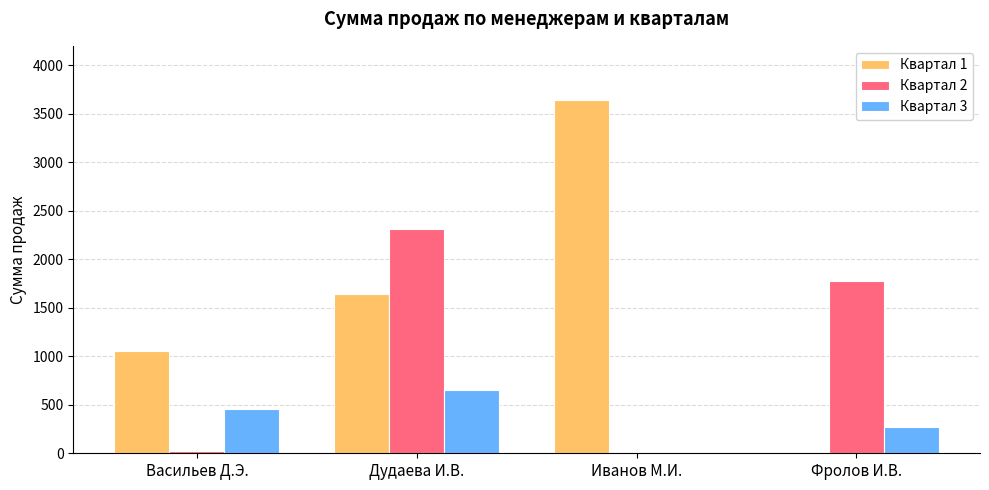

Reading left to right, extract all data points from this chart.

Квартал 1: Васильев Д.Э.=1058	Дудаева И.В.=1645	Иванов М.И.=3639	Фролов И.В.=0
Квартал 2: Васильев Д.Э.=25	Дудаева И.В.=2308	Иванов М.И.=0	Фролов И.В.=1776
Квартал 3: Васильев Д.Э.=455	Дудаева И.В.=654	Иванов М.И.=0	Фролов И.В.=267